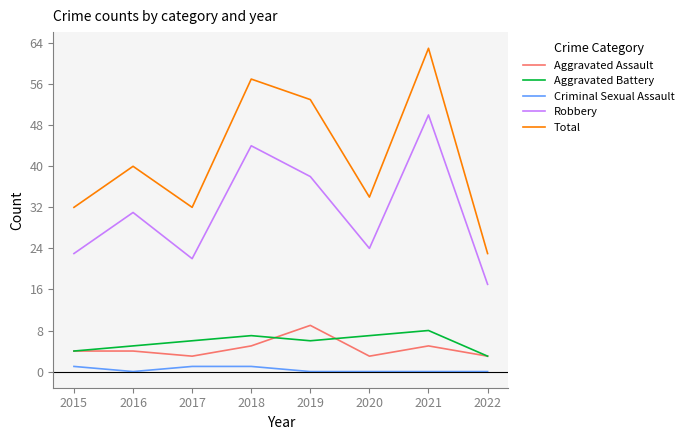

True or false: Total has a value of 32 at 2017.

True